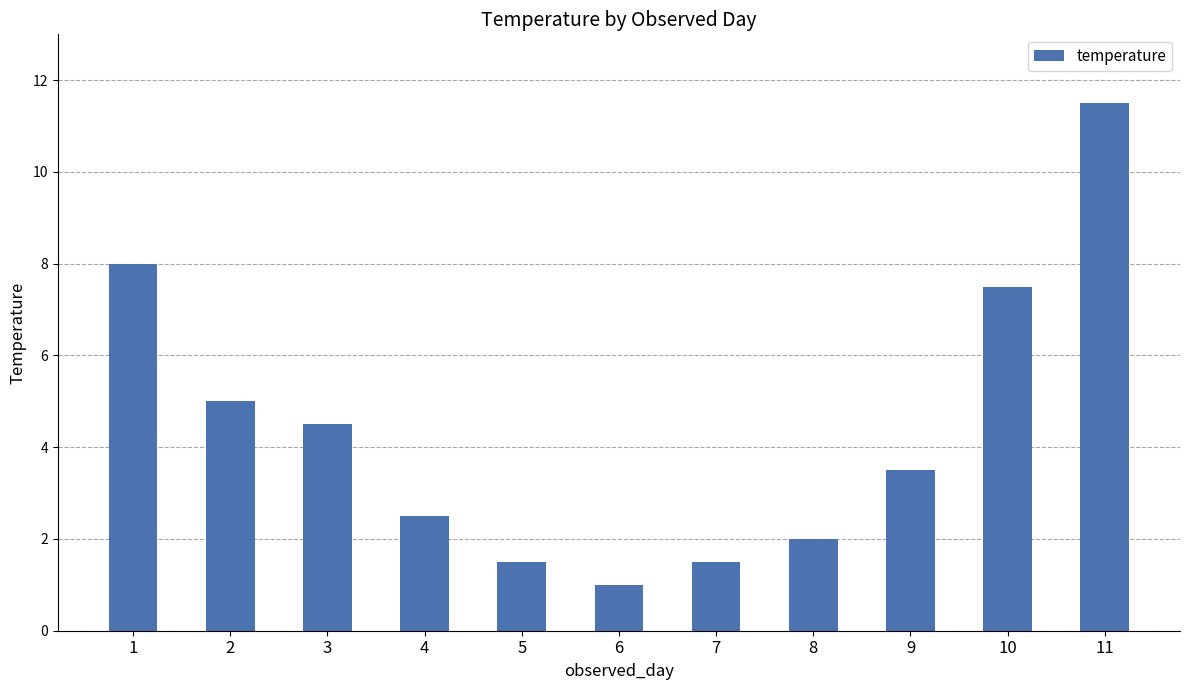

At which label does the data first exceed 3?

1